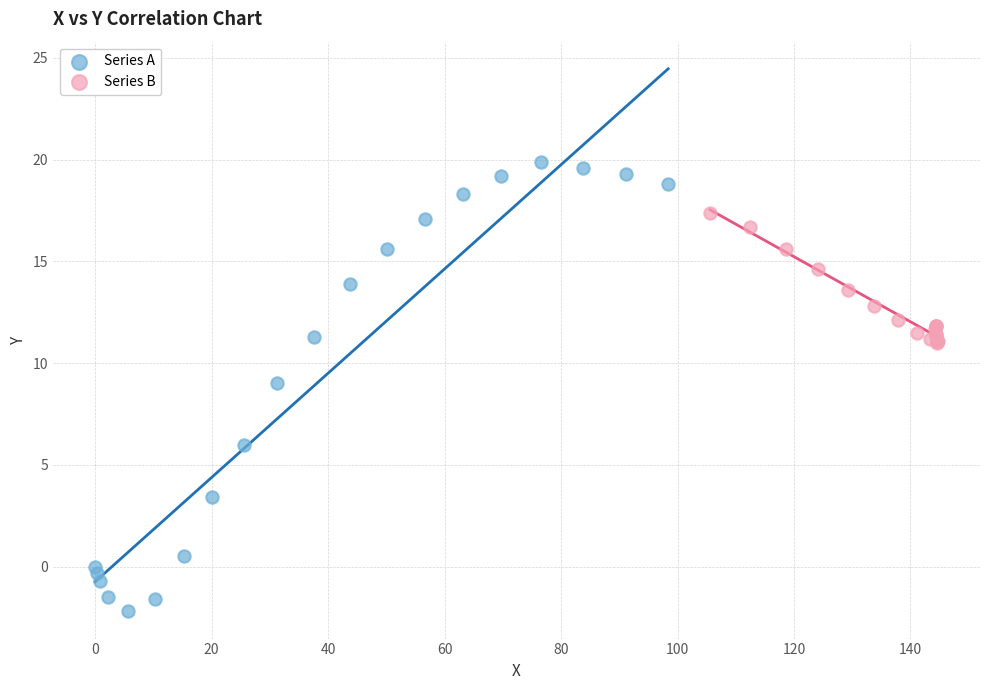

Which series contains the lowest Y value?

Series A